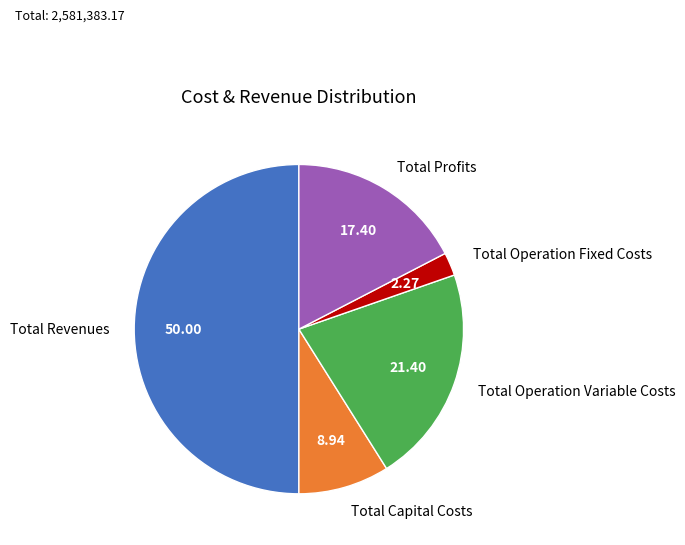

Is the sum of Total Revenues and Total Capital Costs greater than half?

Yes